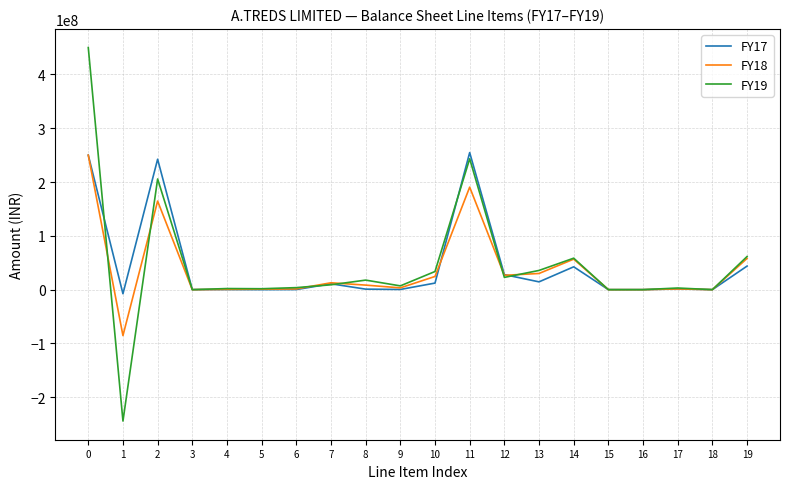

Does the chart display data point markers on the line(s)?

No